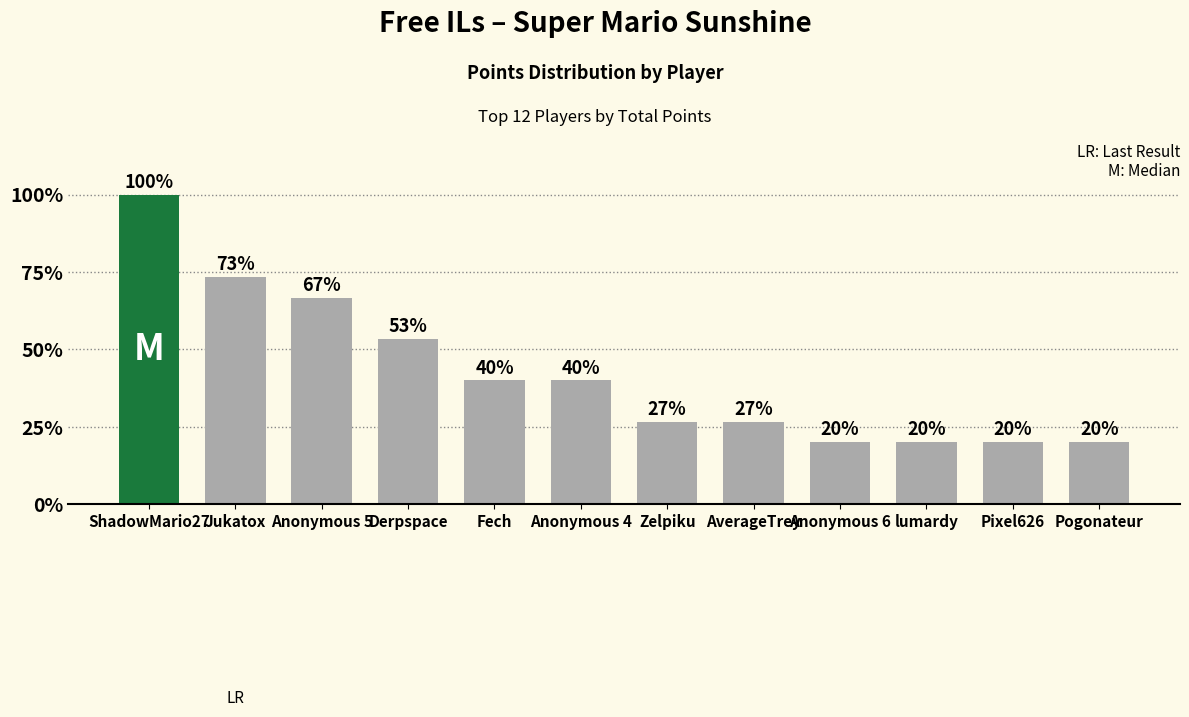

What is the label of the 11th bar from the right?

Jukatox